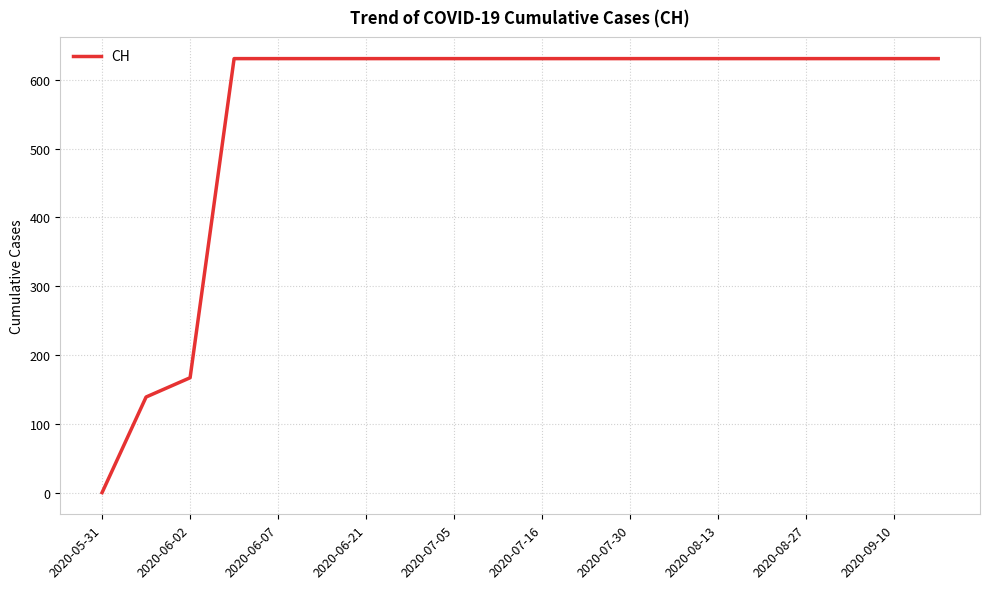

How many values are above zero?

19